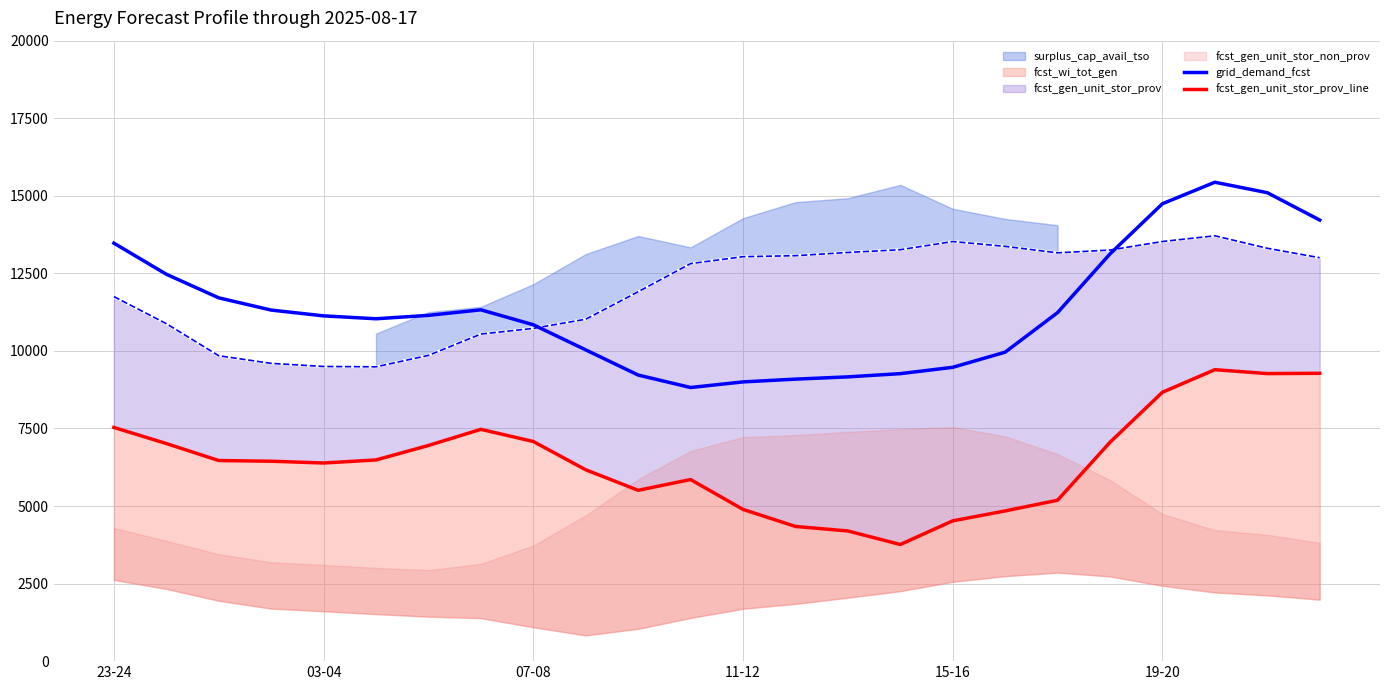

The grid_demand_fcst series shows 5801 at 11-12. True or false?

False